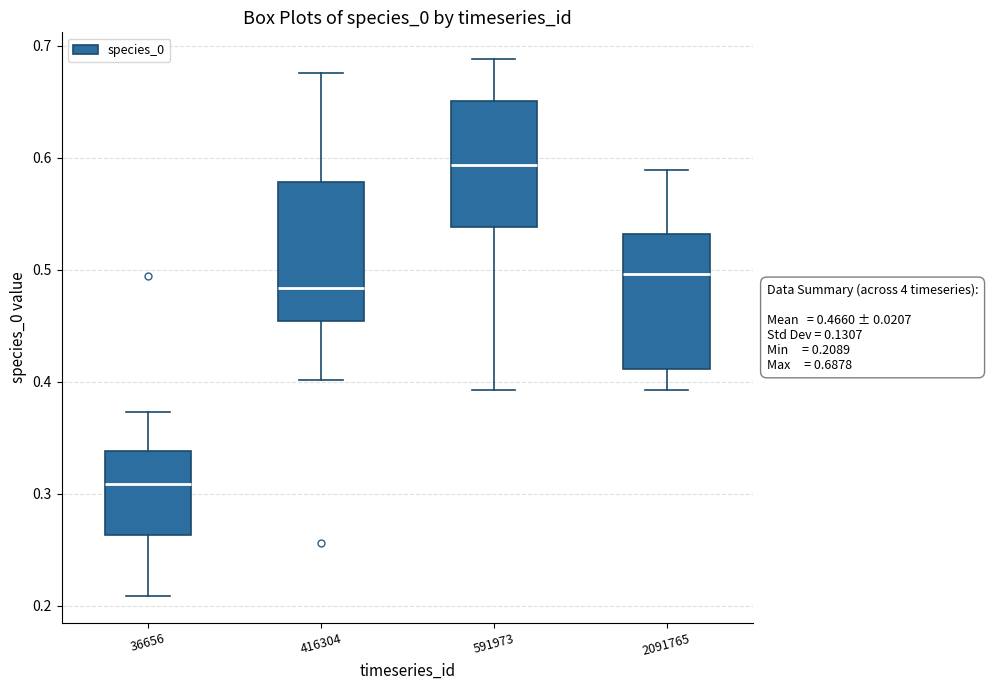

Which box has the lowest median line?

36656